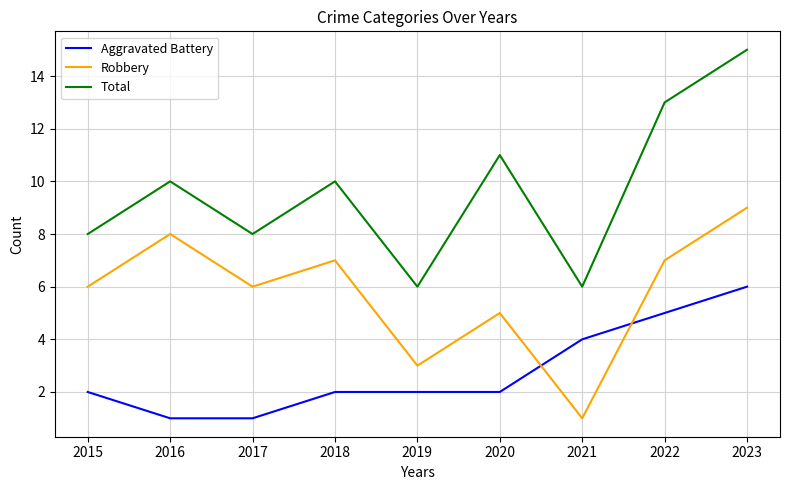

What is the sum of the Aggravated Battery values at 2016 and 2022?

6